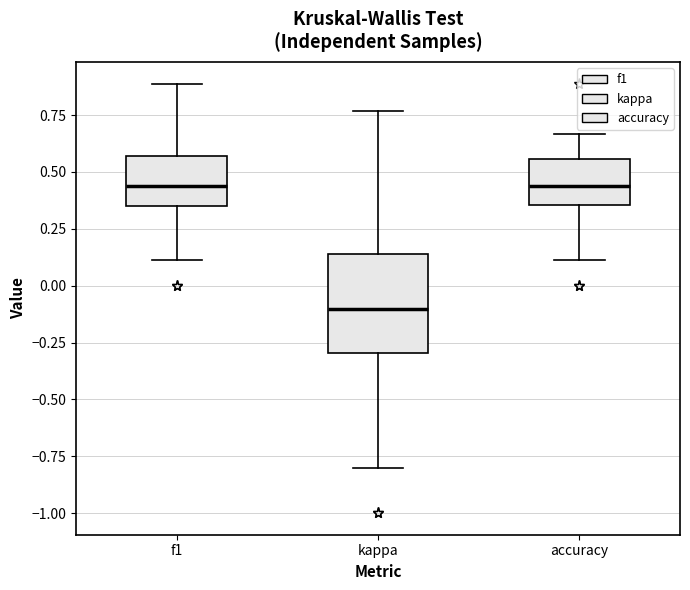

Reading left to right, transcribe this box plot: for each box, give where its median line is, the range the box spans, and where its two whiskers end, as read against the y-axis. The values are not printed on the chart, so give them approximately, as read against the axis.

f1: median 0.45, box 0.35 to 0.55, whiskers 0.10 to 0.90
kappa: median -0.10, box -0.30 to 0.15, whiskers -0.80 to 0.75
accuracy: median 0.45, box 0.35 to 0.55, whiskers 0.10 to 0.65